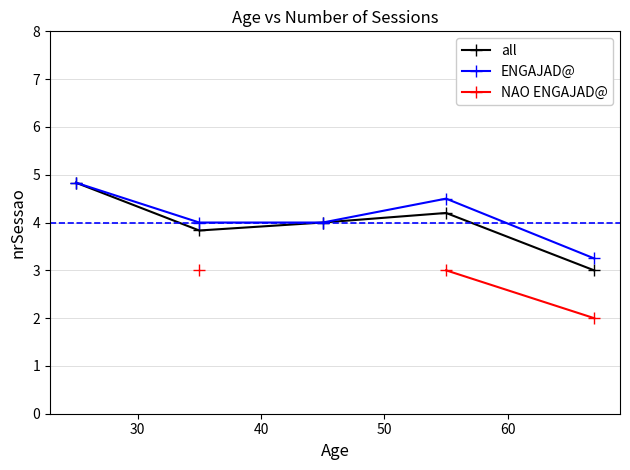

How many interior local peaks does the ENGAJAD@ series have?

1